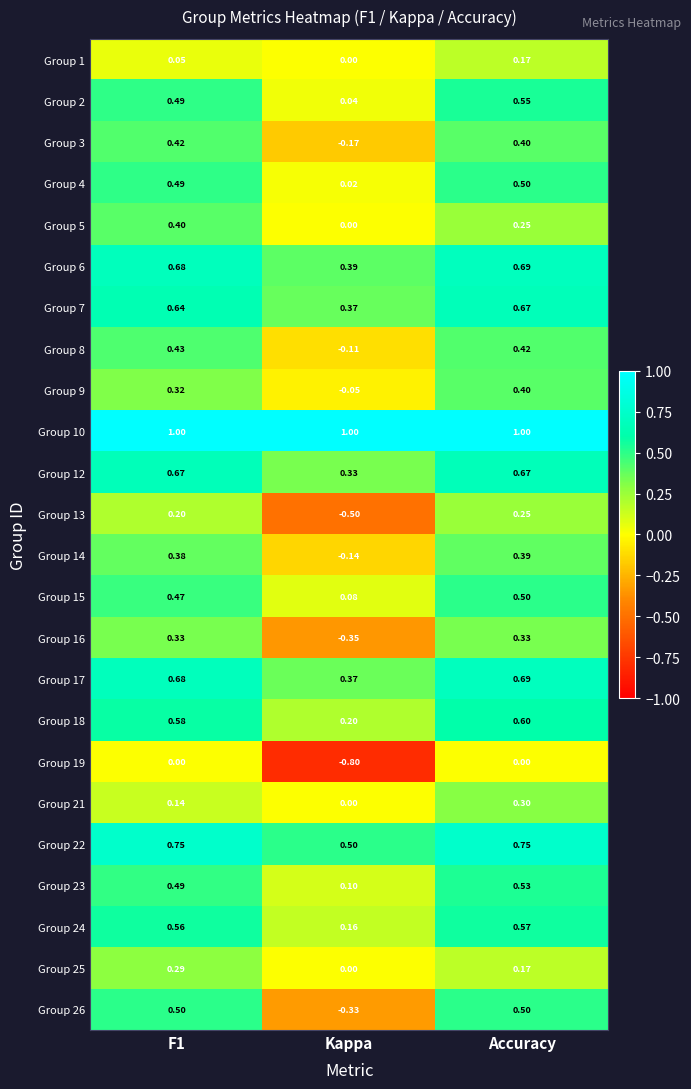

Is the value of Group 1 at Accuracy greater than the value of Group 21 at Accuracy?

No